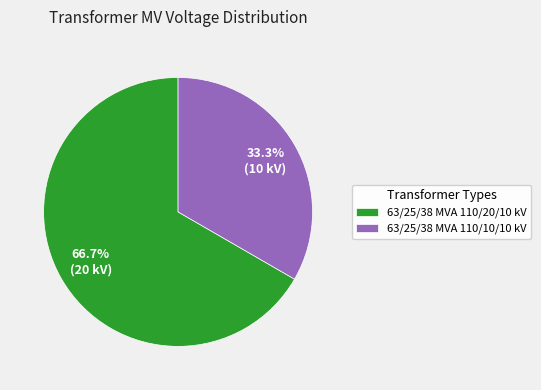

What is the total percentage of 63/25/38 MVA 110/20/10 kV and 63/25/38 MVA 110/10/10 kV?

100.0%